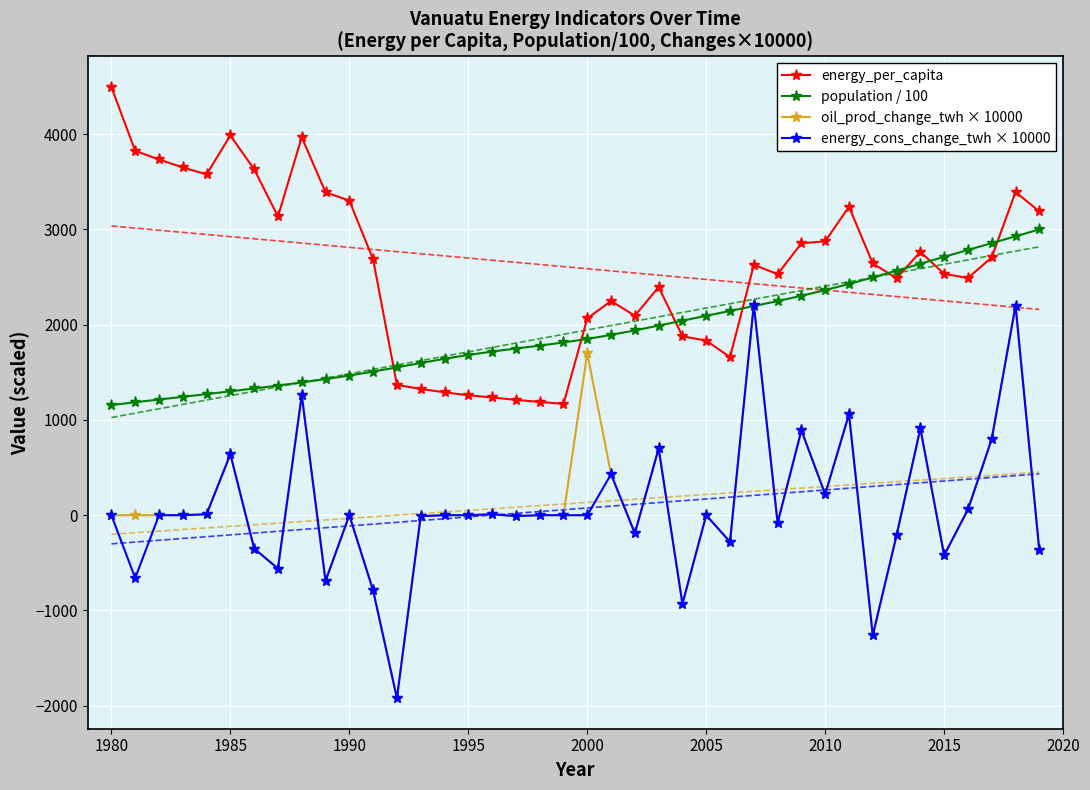

True or false: population / 100 has a value of 1299.9 at 1985.

True